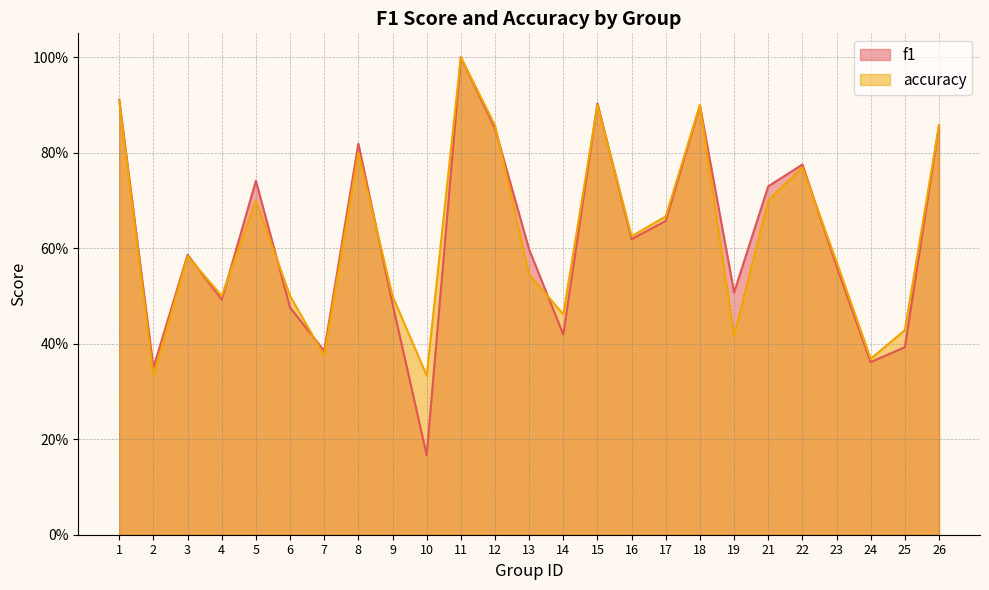

True or false: f1 and accuracy cross at least once.

True